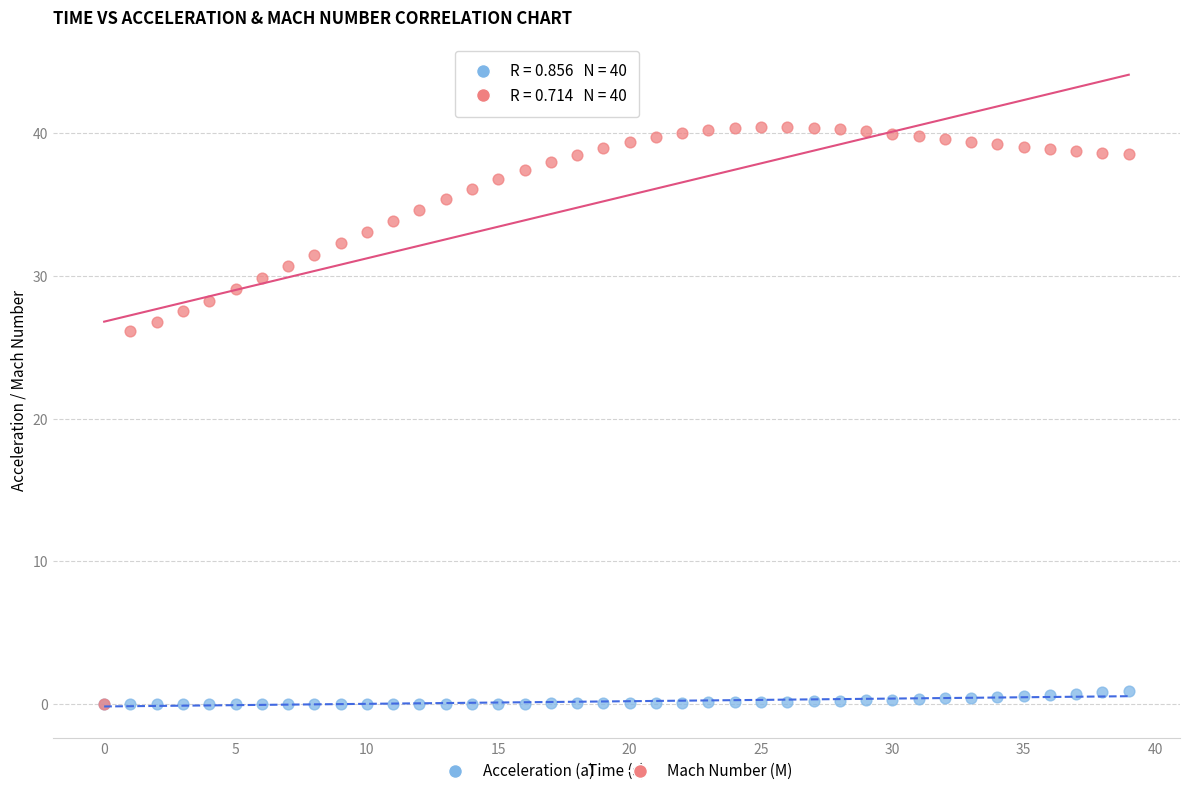

Across all series, what Y value is closest to 20?

26.1